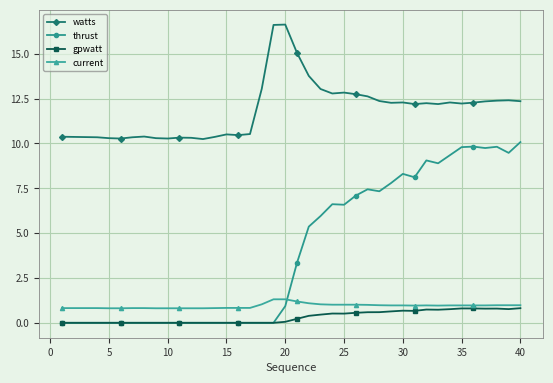

At how many categories does at least one series exceed 4?

40